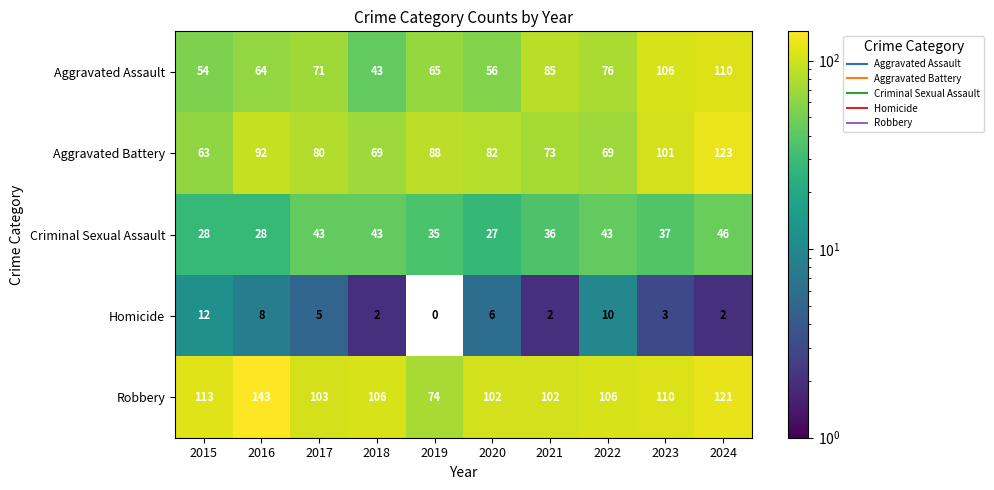

True or false: Criminal Sexual Assault has a value of 48 at 2021.

False